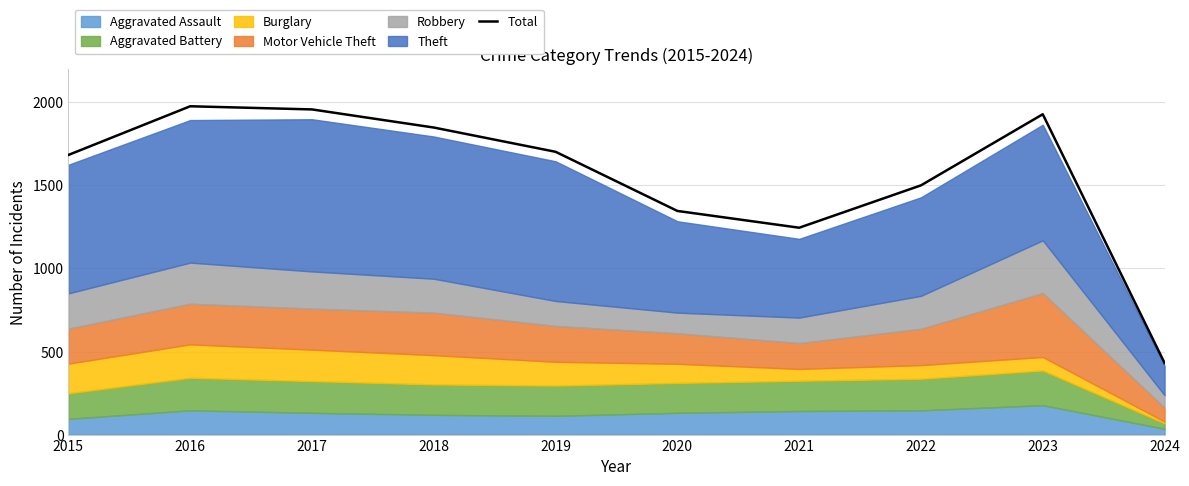

What is the maximum value shown in the chart?

1976